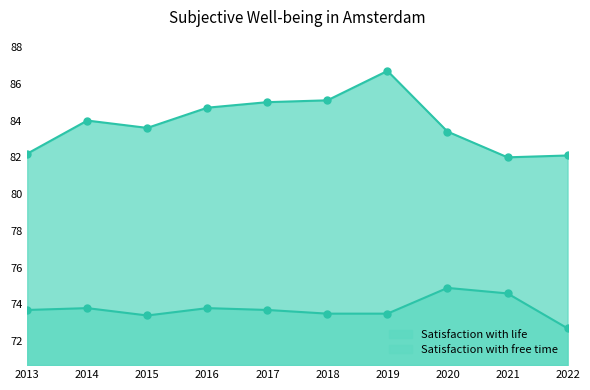

The Satisfaction with free time (line) series shows 74.9 at 2020. True or false?

True